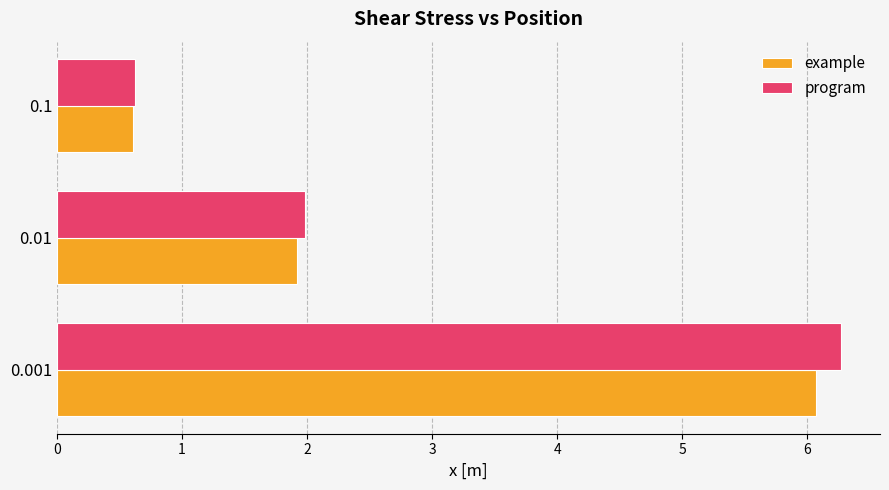

Which series has the largest range (max minus min)?

program